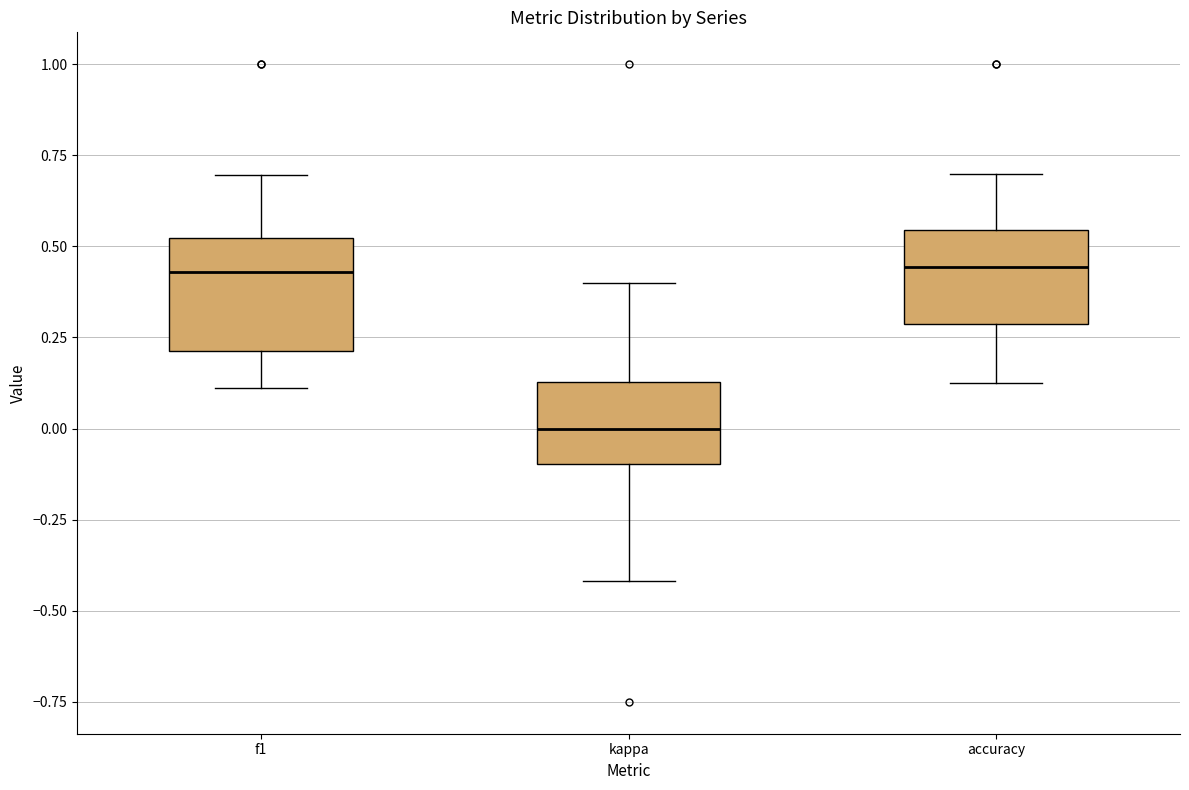

Reading left to right, transcribe this box plot: for each box, give where its median line is, the range the box spans, and where its two whiskers end, as read against the y-axis. The values are not printed on the chart, so give them approximately, as read against the axis.

f1: median 0.45, box 0.20 to 0.50, whiskers 0.10 to 0.70
kappa: median 0.00, box -0.10 to 0.15, whiskers -0.40 to 0.40
accuracy: median 0.45, box 0.30 to 0.55, whiskers 0.15 to 0.70